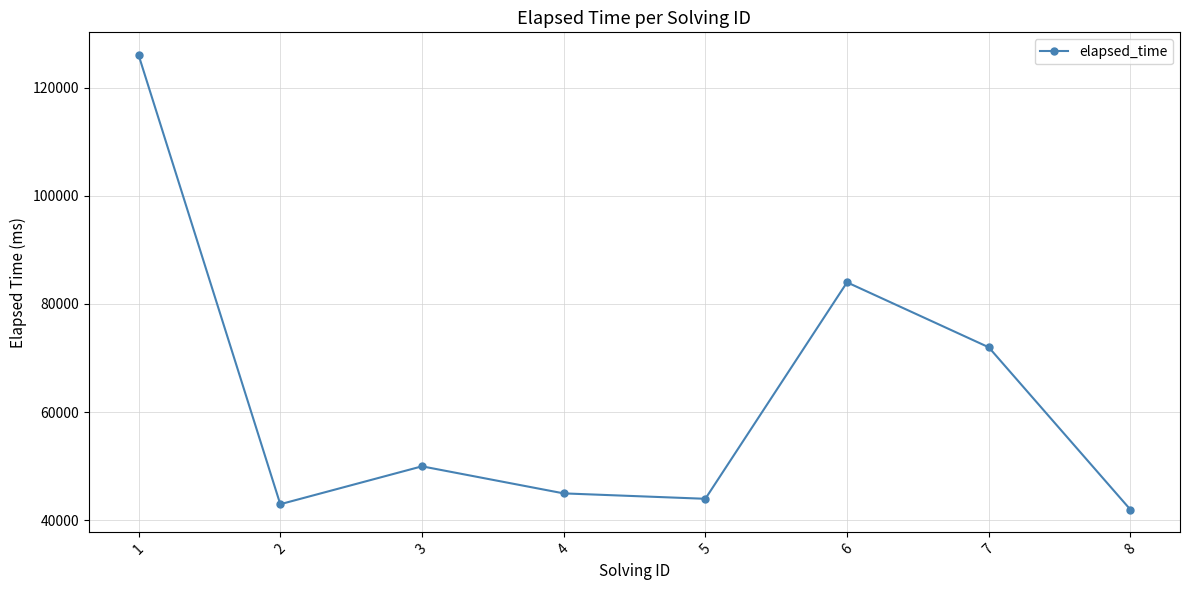

Rank the categories by value from lowest to highest.

8, 2, 5, 4, 3, 7, 6, 1